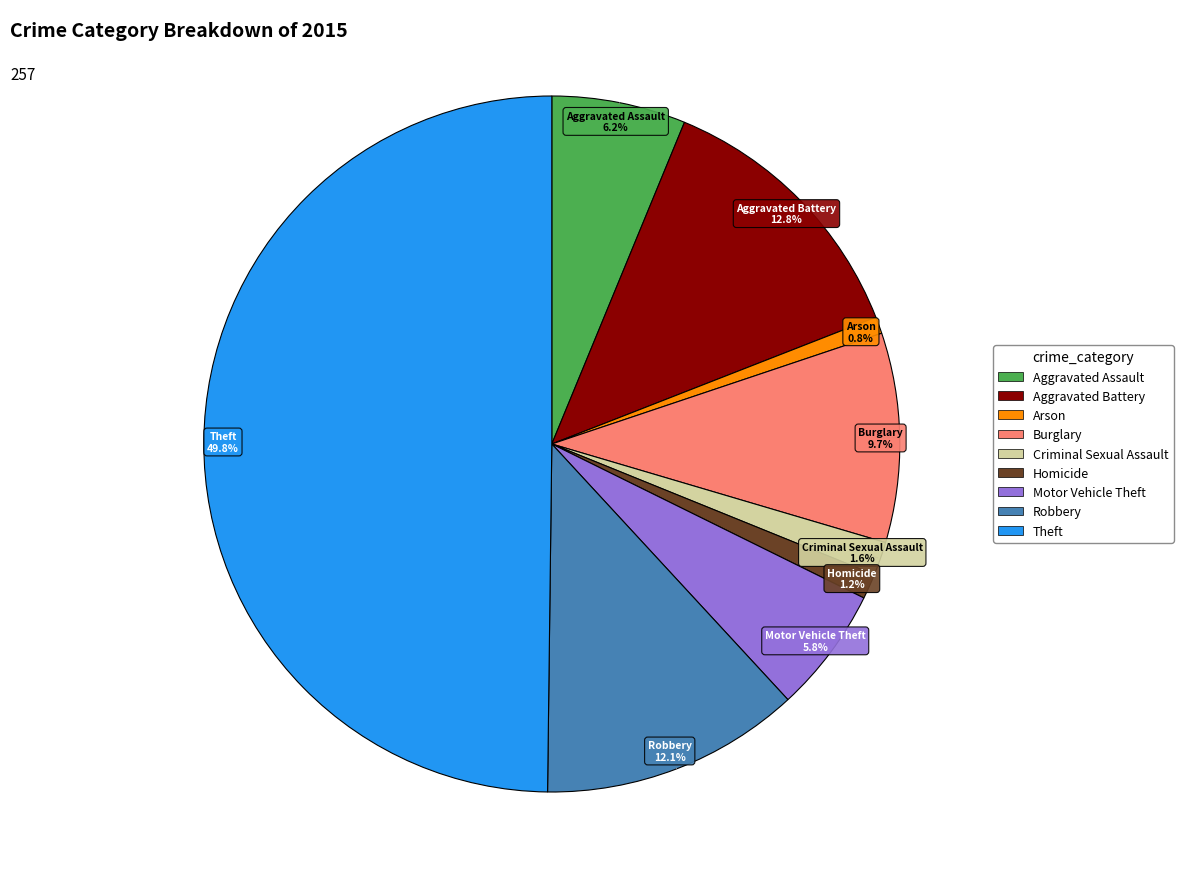

To the nearest percent, what is the combined percentage of Aggravated Battery and Motor Vehicle Theft?

19%